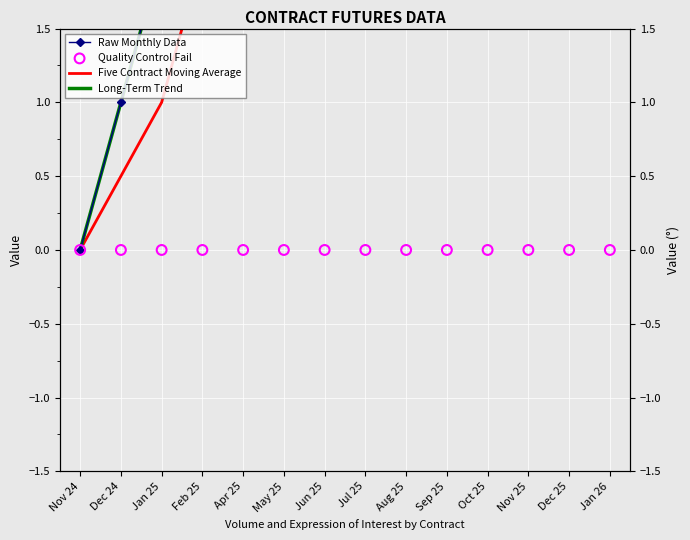

What is the total value across all series at Nov 25?

32.0